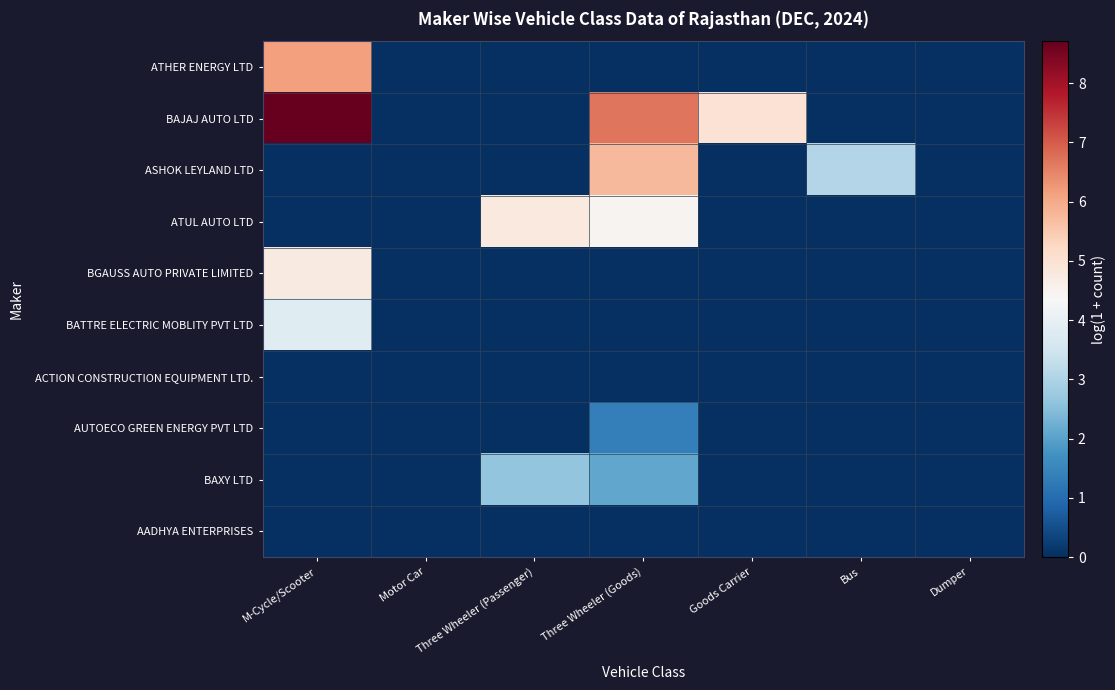

Between Three Wheeler (Passenger) and Bus, which series saw the biggest shift?

ATUL AUTO LTD